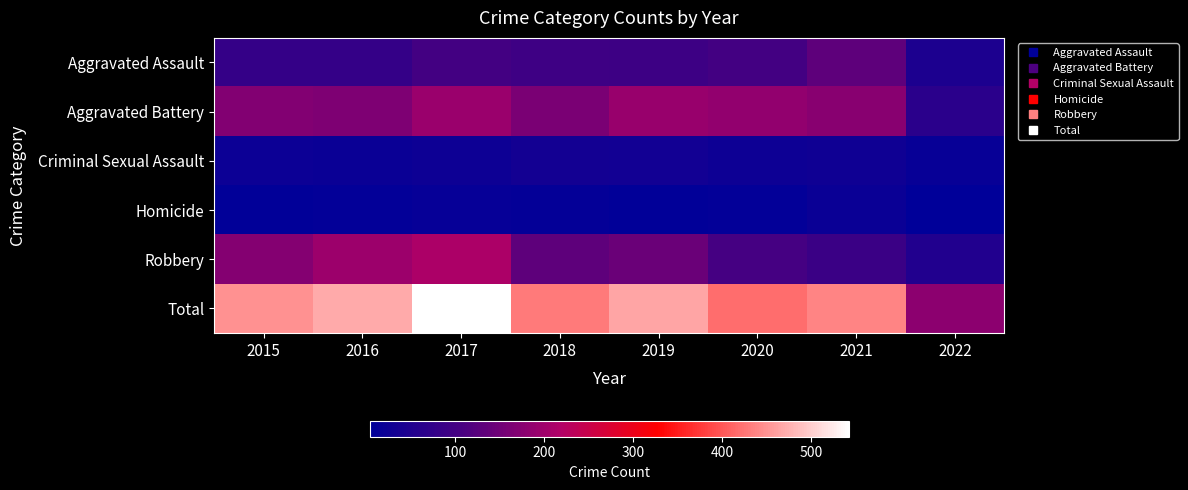

Reading right to left, extract all data points from this chart.

Aggravated Assault: 2022=44	2021=131	2020=99	2019=91	2018=93	2017=99	2016=79	2015=79
Aggravated Battery: 2022=63	2021=175	2020=186	2019=193	2018=160	2017=194	2016=164	2015=169
Criminal Sexual Assault: 2022=16	2021=26	2020=24	2019=31	2018=33	2017=23	2016=20	2015=21
Homicide: 2022=4	2021=19	2020=9	2019=8	2018=12	2017=13	2016=10	2015=7
Robbery: 2022=52	2021=88	2020=101	2019=143	2018=132	2017=213	2016=196	2015=172
Total: 2022=179	2021=439	2020=419	2019=466	2018=430	2017=542	2016=469	2015=448